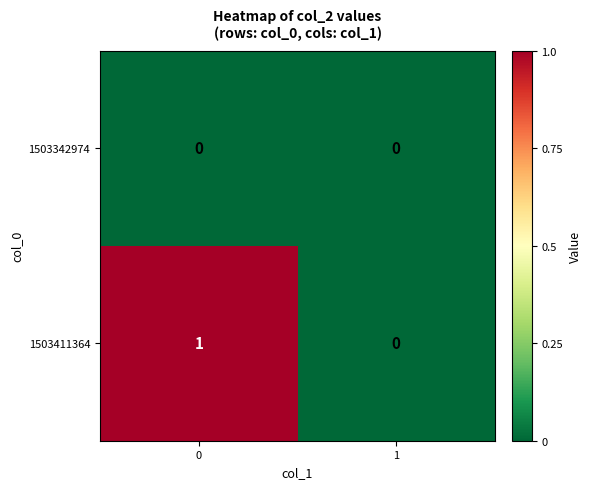

The value of 1503342974 at 1 is 0. True or false?

True